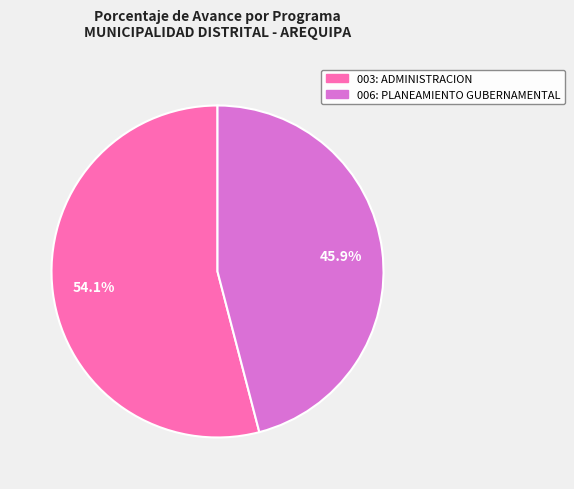

The 006: PLANEAMIENTO GUBERNAMENTAL slice represents 59% of the pie. True or false?

False